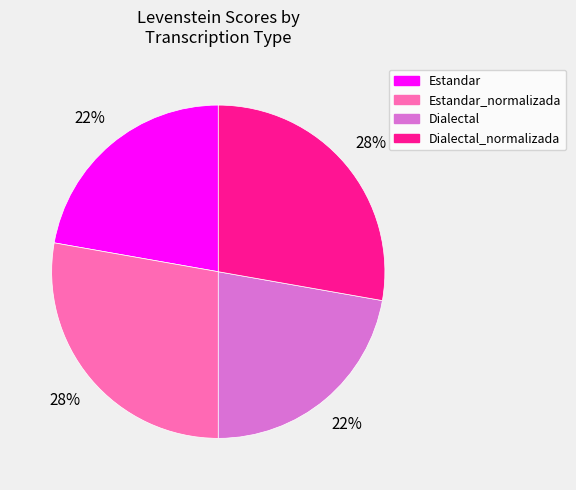

To the nearest percent, what percentage of the pie is Dialectal?

22%